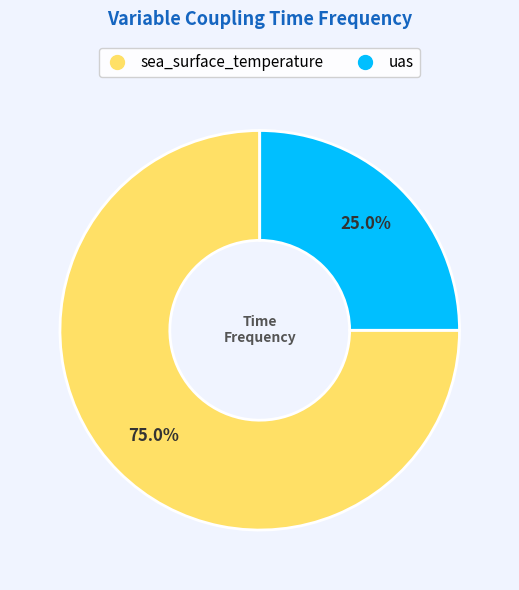

Approximately how many times larger is the value at sea_surface_temperature compared to uas?

3.0